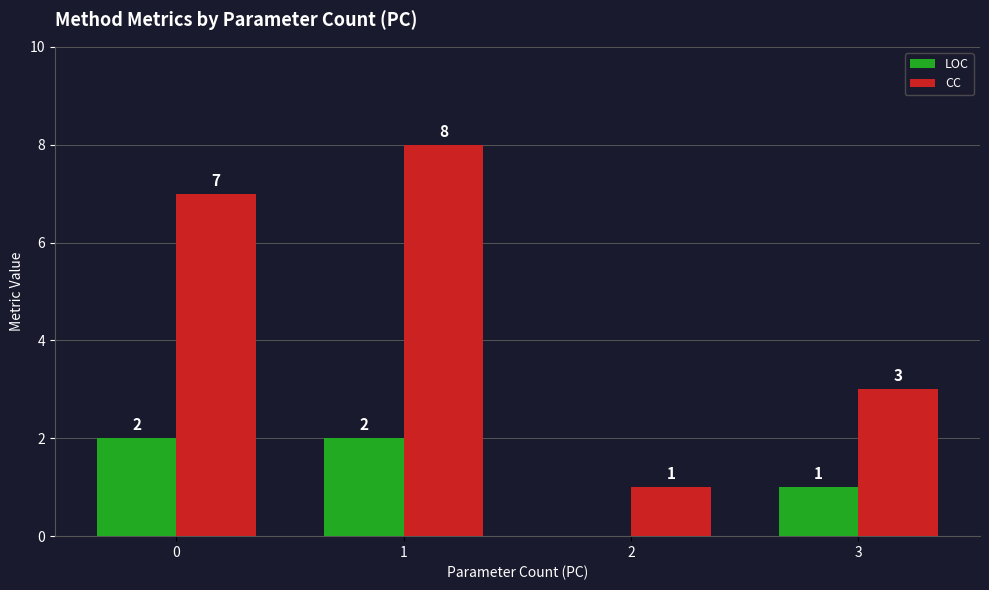

Between 0 and 2, which series saw the biggest shift?

CC